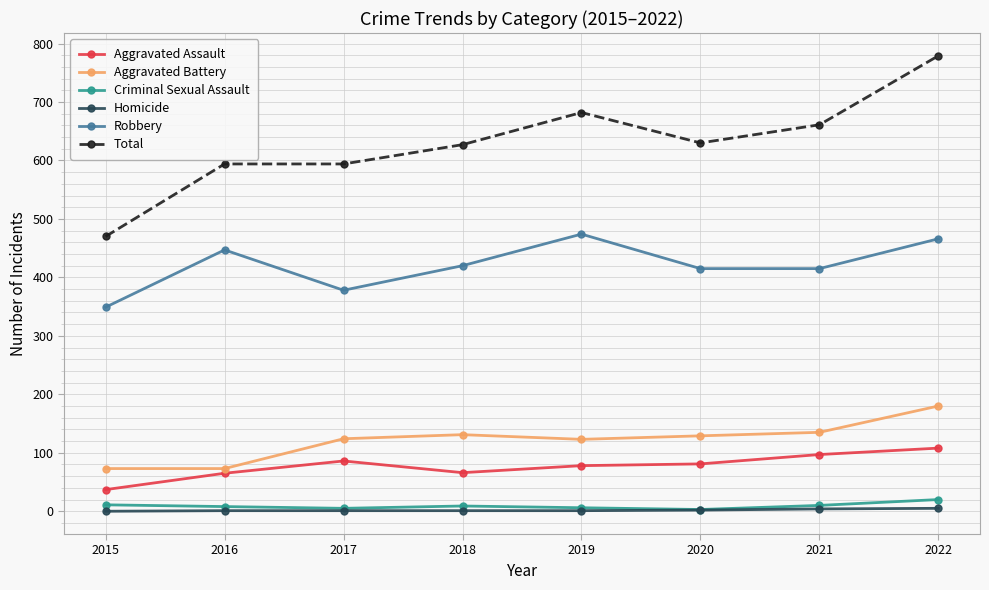

True or false: Criminal Sexual Assault and Total cross at least once.

False